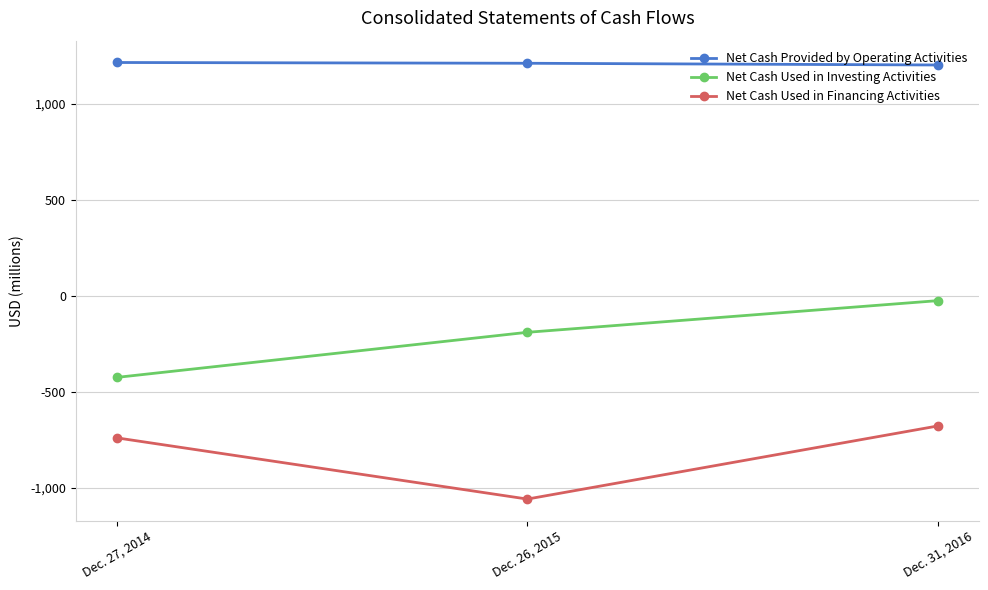

How many lines are shown in the chart?

3